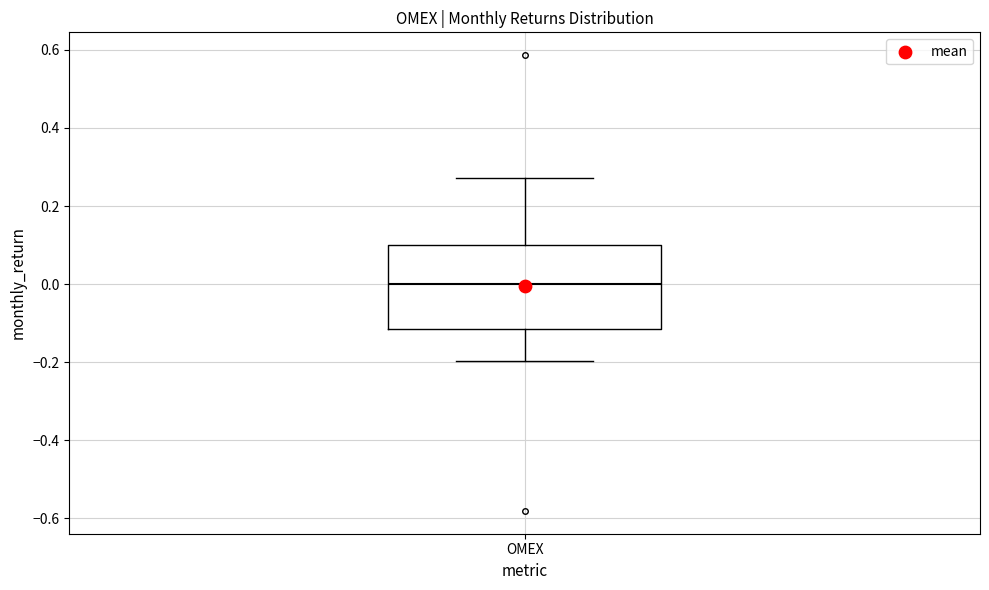

Transcribe this box plot: give where the median line is, the range the box spans, and where the two whiskers end, as read against the y-axis. The values are not printed on the chart, so give them approximately, as read against the axis.

median 0.00, box -0.12 to 0.10, whiskers -0.20 to 0.28